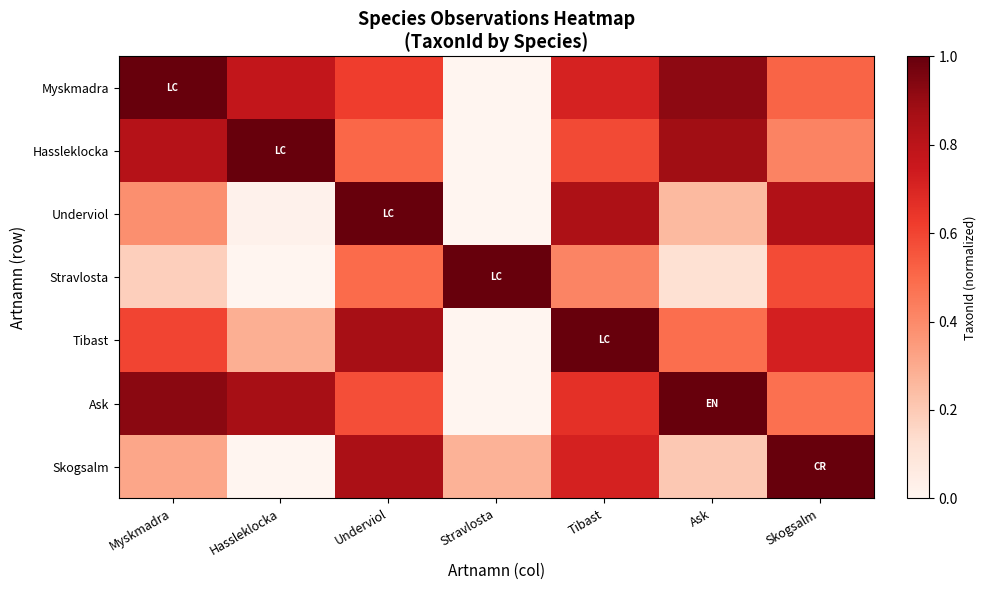

Reading right to left, extract all data points from this chart.

Myskmadra: Skogsalm=0.5	Ask=0.9	Tibast=0.7	Stravlosta=0.0	Underviol=0.6	Hassleklocka=0.8	Myskmadra=1.0
Hassleklocka: Skogsalm=0.4	Ask=0.9	Tibast=0.6	Stravlosta=0.0	Underviol=0.5	Hassleklocka=1.0	Myskmadra=0.8
Underviol: Skogsalm=0.8	Ask=0.3	Tibast=0.8	Stravlosta=0.0	Underviol=1.0	Hassleklocka=0.0	Myskmadra=0.4
Stravlosta: Skogsalm=0.6	Ask=0.1	Tibast=0.4	Stravlosta=1.0	Underviol=0.5	Hassleklocka=0.0	Myskmadra=0.2
Tibast: Skogsalm=0.7	Ask=0.5	Tibast=1.0	Stravlosta=0.0	Underviol=0.9	Hassleklocka=0.3	Myskmadra=0.6
Ask: Skogsalm=0.5	Ask=1.0	Tibast=0.7	Stravlosta=0.0	Underviol=0.6	Hassleklocka=0.9	Myskmadra=0.9
Skogsalm: Skogsalm=1.0	Ask=0.2	Tibast=0.7	Stravlosta=0.3	Underviol=0.9	Hassleklocka=0.0	Myskmadra=0.3